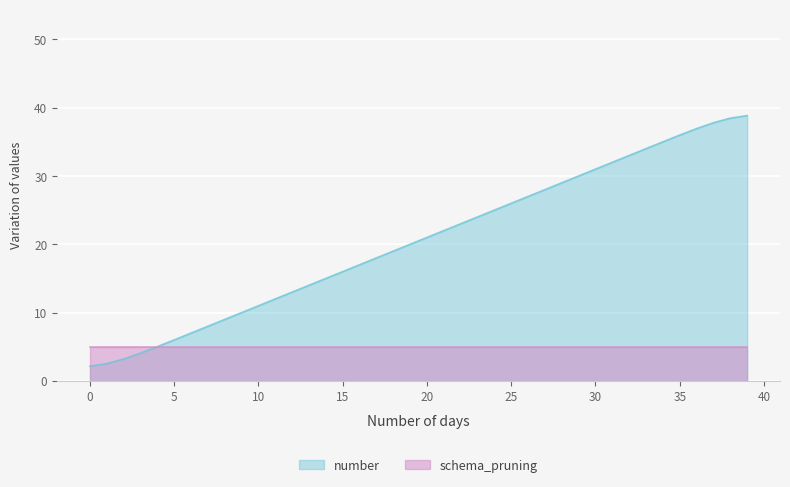

Between 22 and 9, which is larger?

22